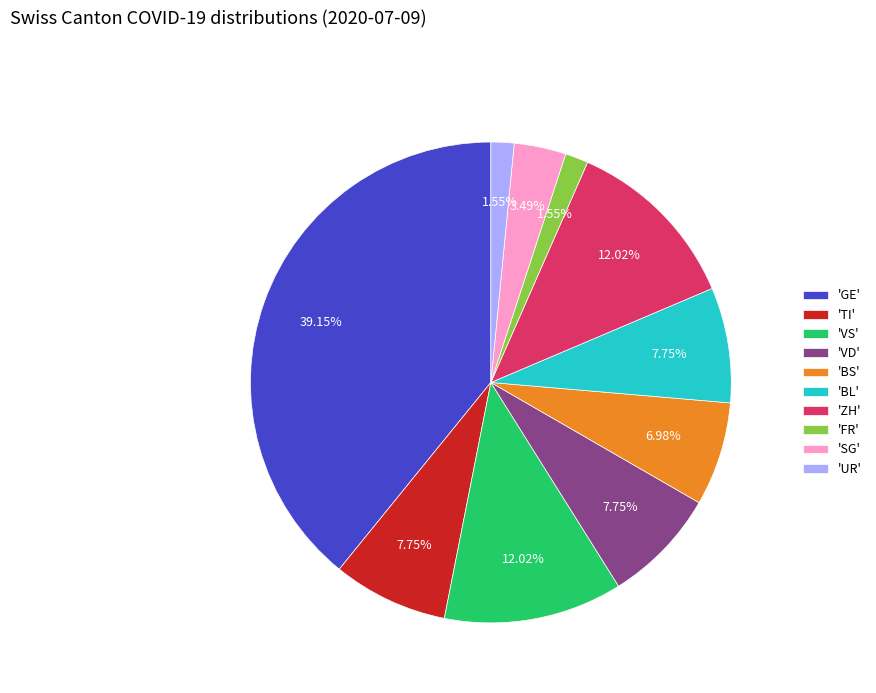

Between 'UR' and 'VS', which is larger?

'VS'